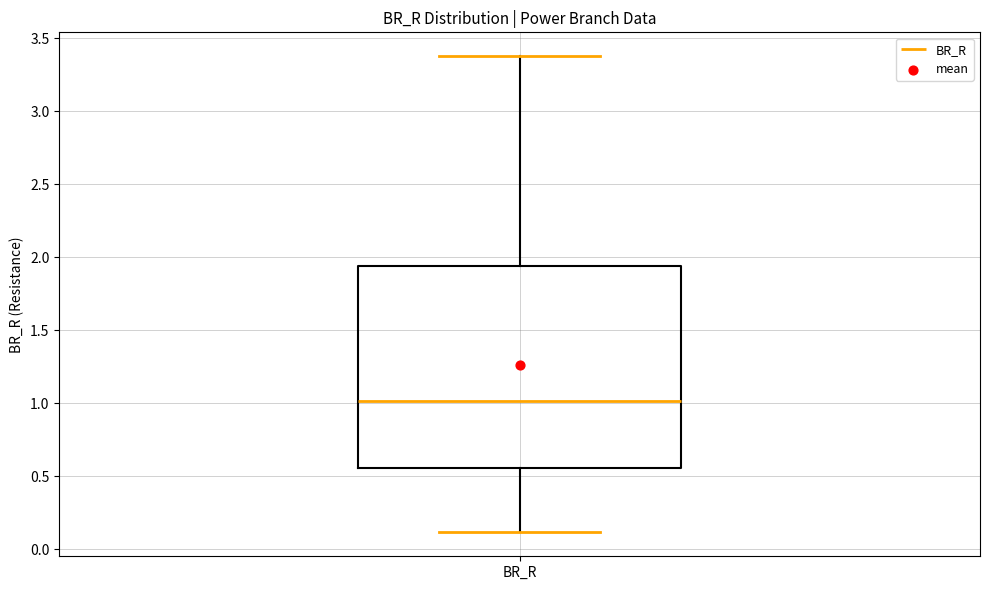

Transcribe this box plot: give where the median line is, the range the box spans, and where the two whiskers end, as read against the y-axis. The values are not printed on the chart, so give them approximately, as read against the axis.

median 1.00, box 0.55 to 1.95, whiskers 0.10 to 3.40